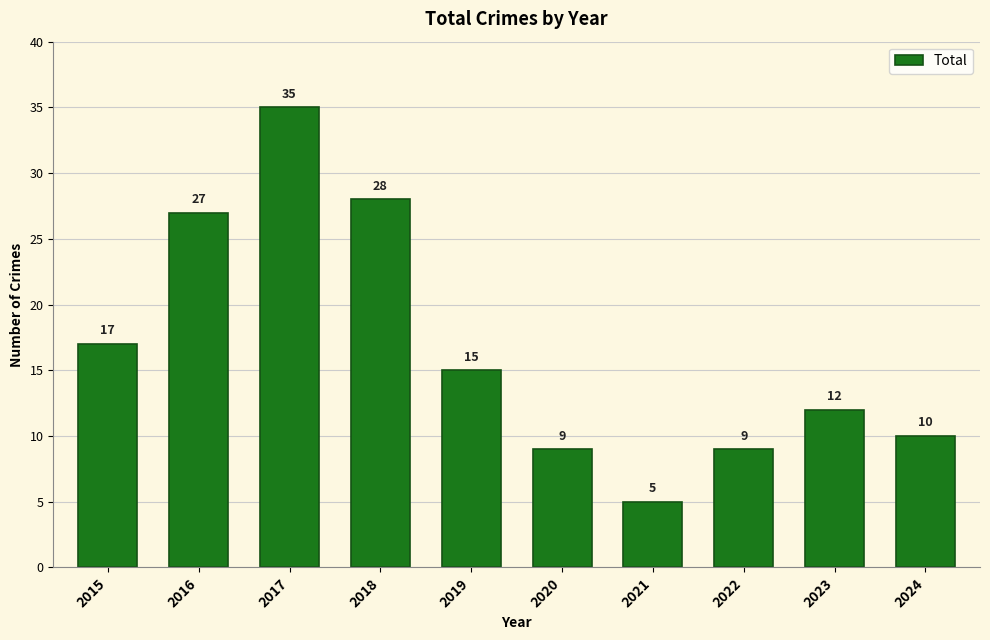

Which category has the lowest value across all series?

2021